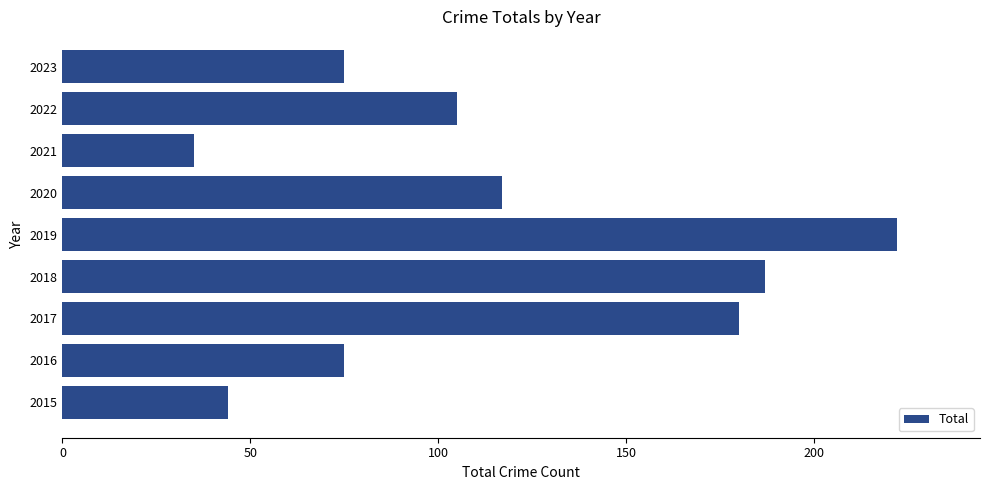

Are the bars horizontal?

Yes